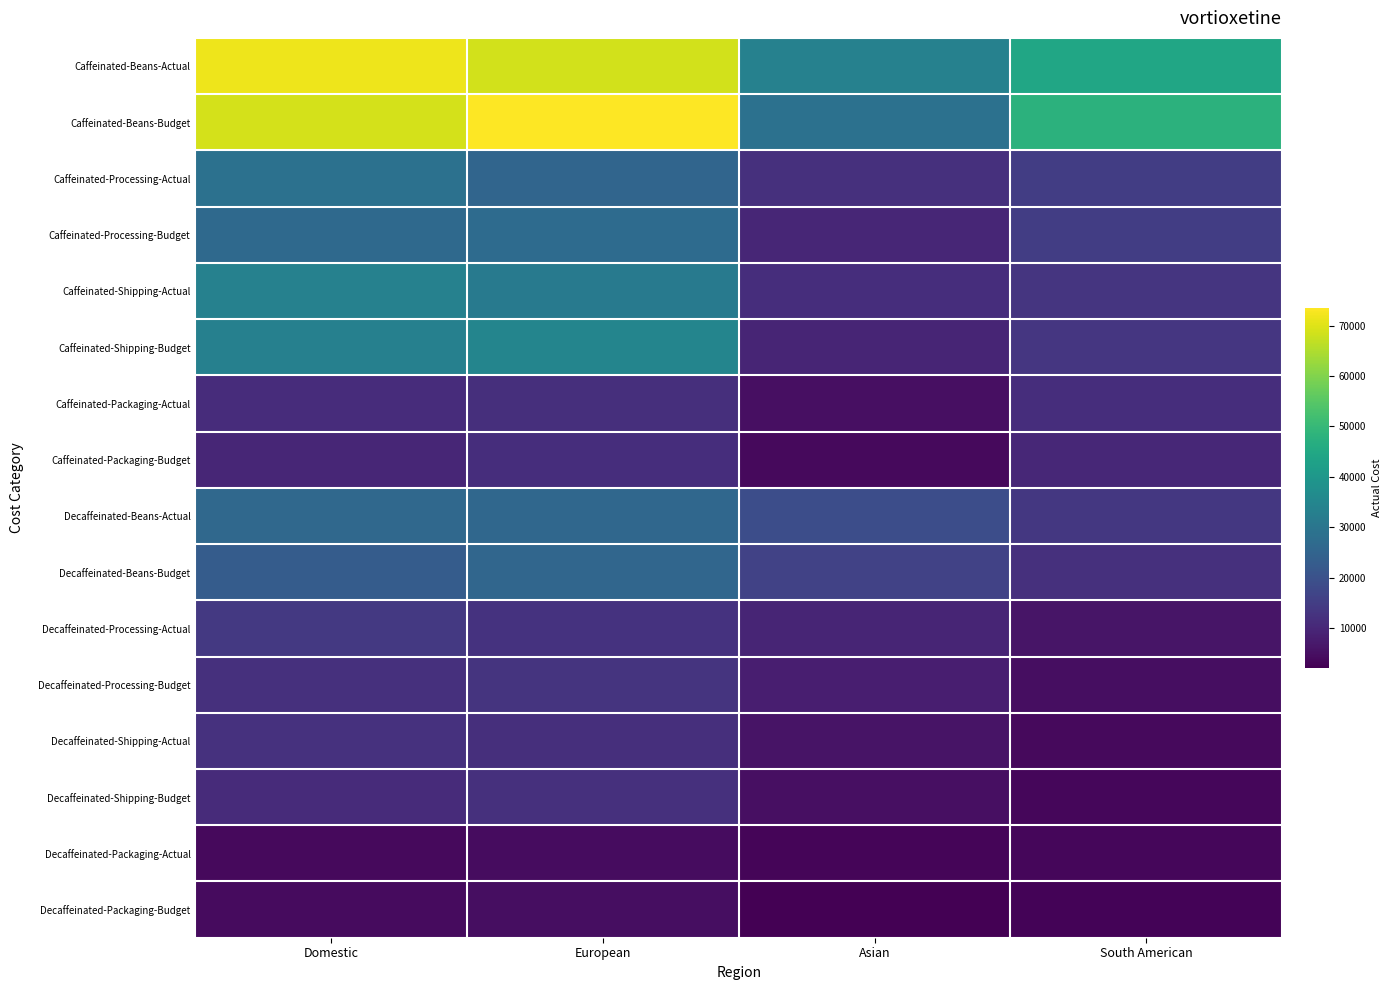

Which has a higher value, Domestic or European?

Domestic